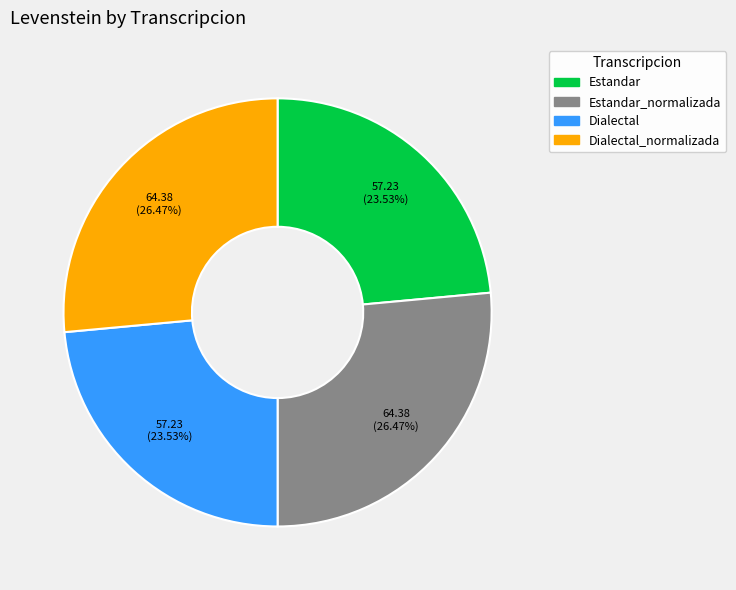

Is there any slice that represents more than half of the pie?

No